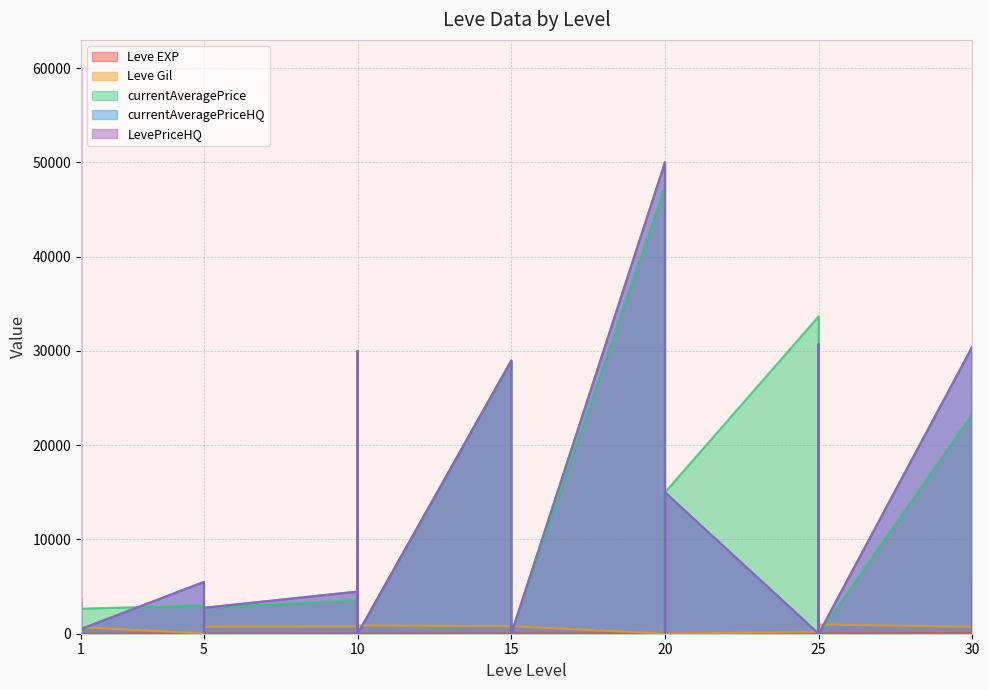

What is the sum of all currentAveragePriceHQ values?

319937